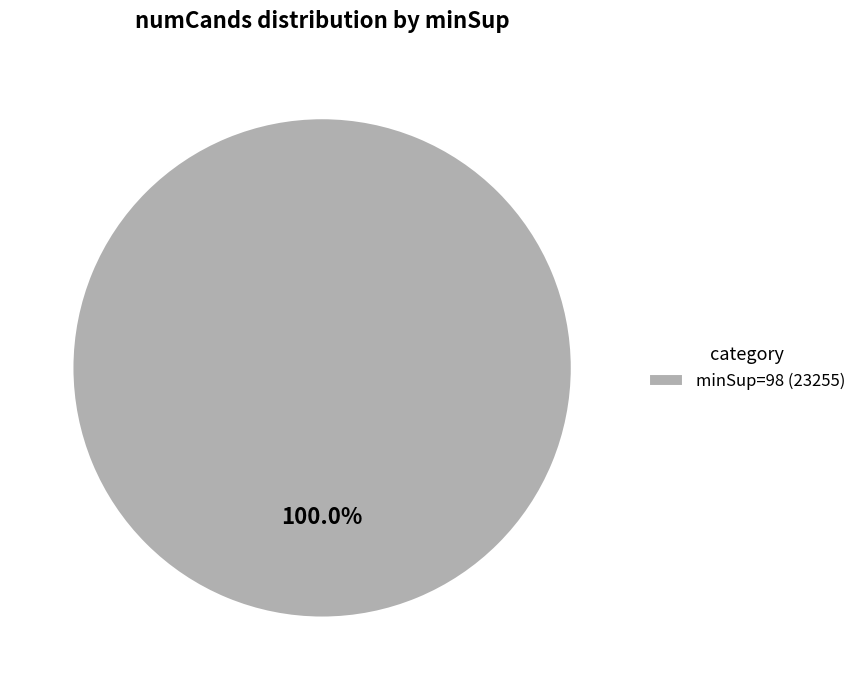

Rank the categories by value from highest to lowest.

minSup=98 (23255)